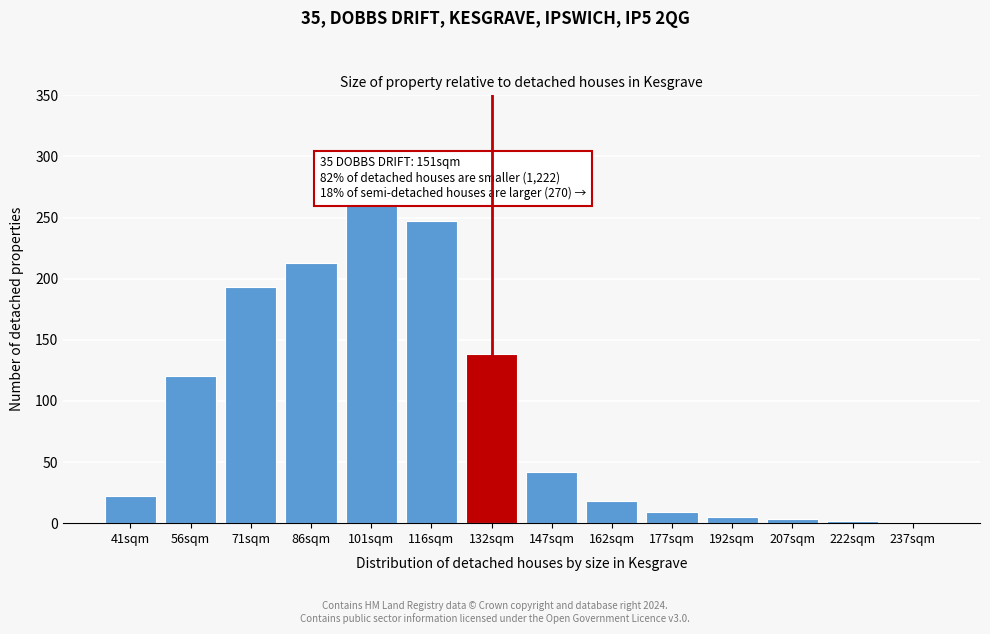

What is the sum of all values?

1274